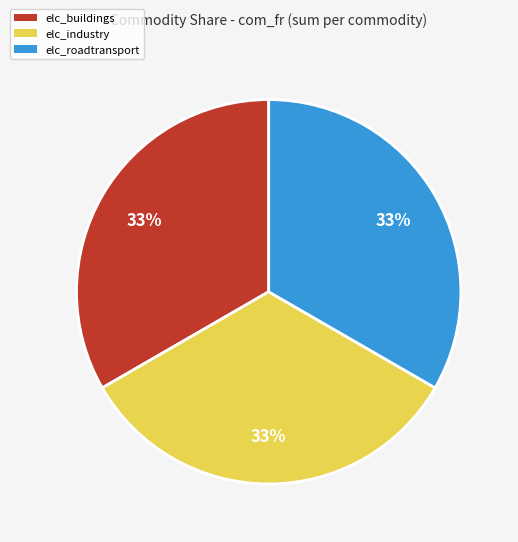

To the nearest percent, what is the combined percentage of elc_industry and elc_roadtransport?

67%